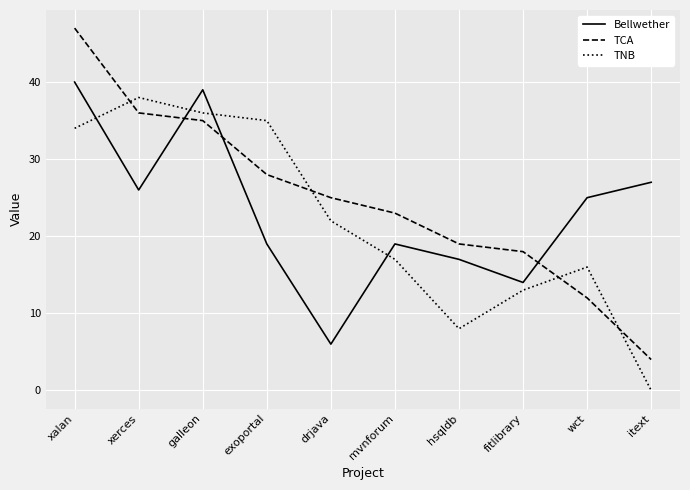

What position from the right is mvnforum?

5